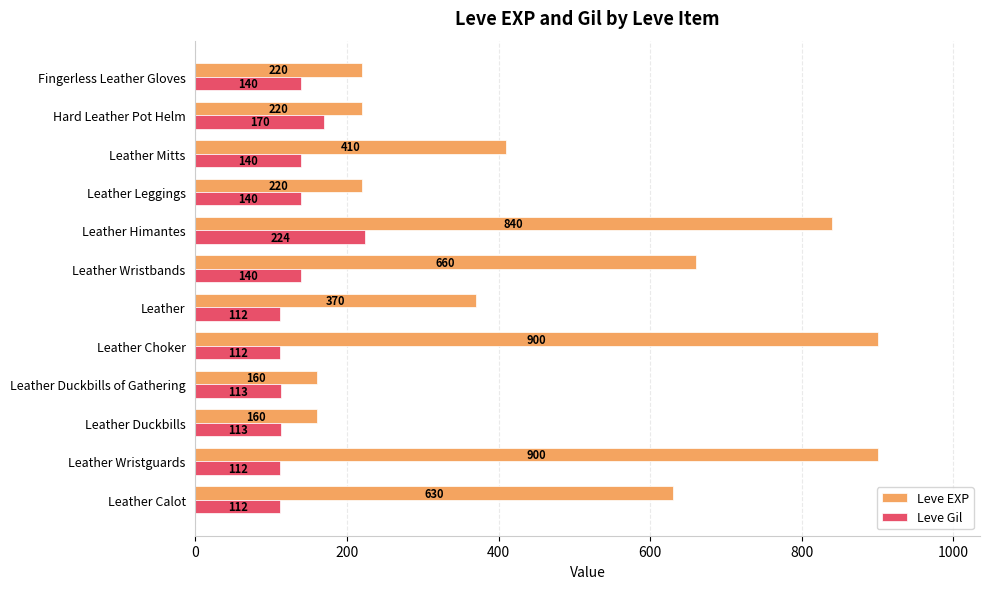

Which category has the highest value in the Leve Gil series?

Leather Himantes